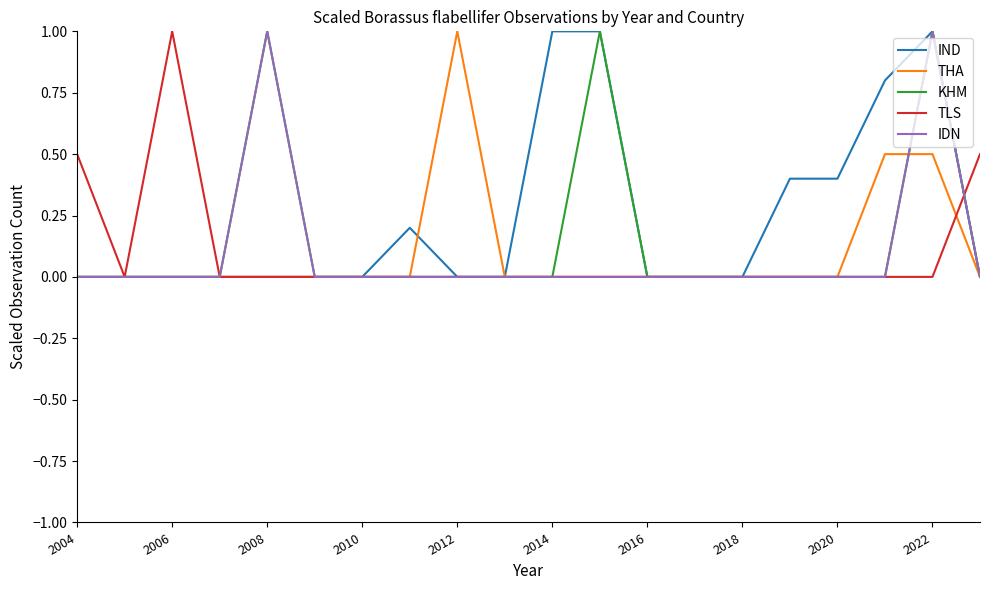

What is the maximum value shown in the chart?

1.0